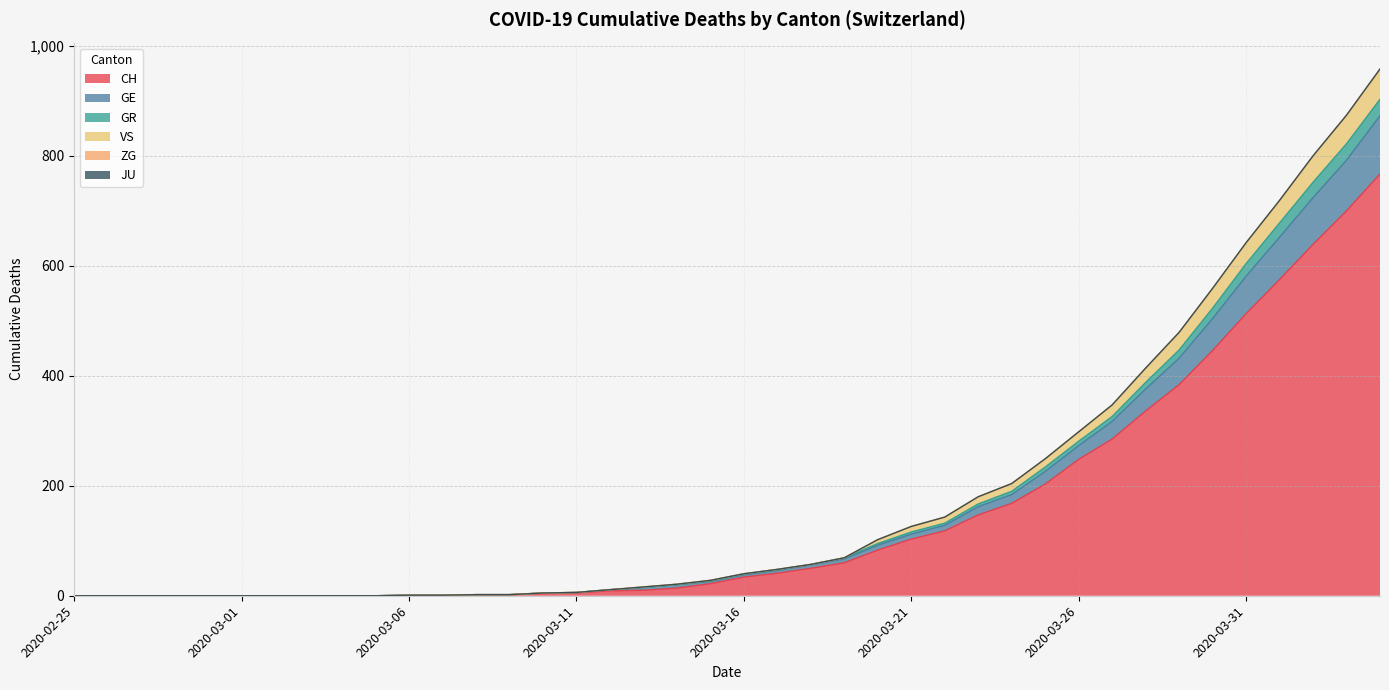

Which label corresponds to the largest value in the chart?

2020-04-04